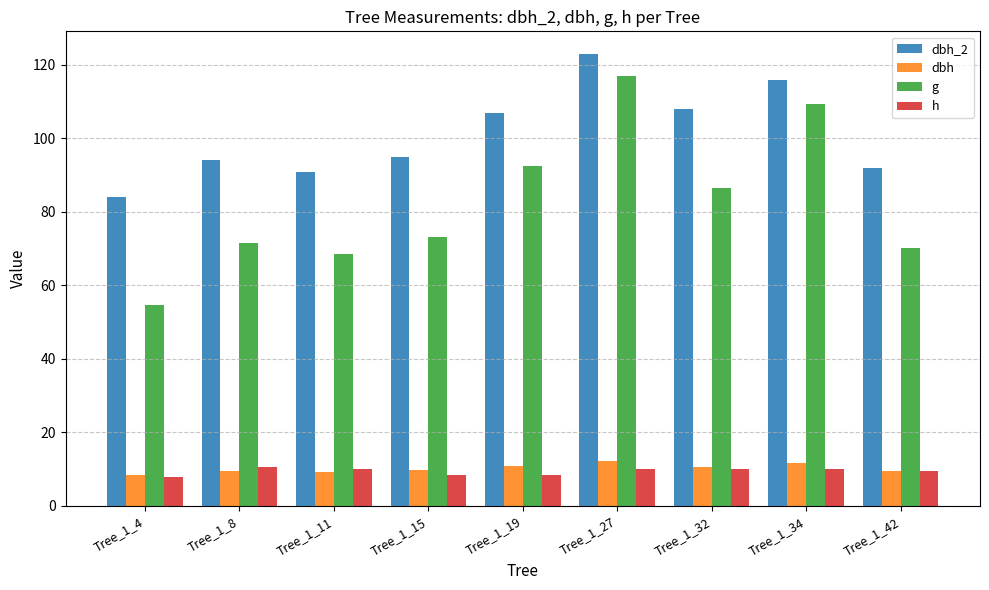

What value does the g series have at Tree_1_42?

70.1